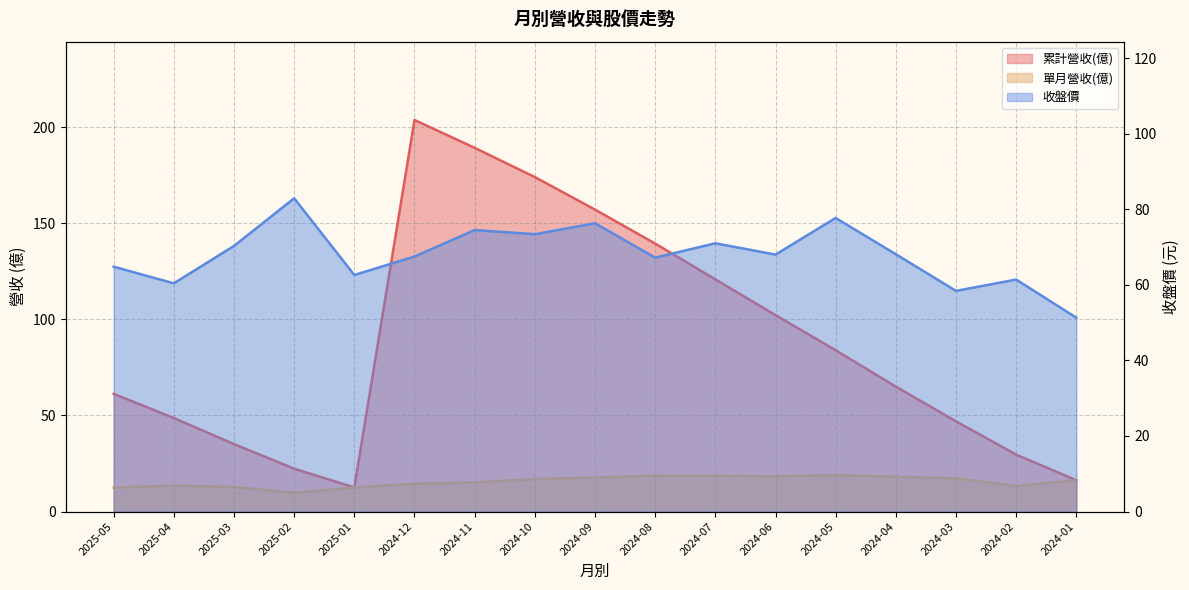

True or false: 單月營收(億) and 累計營收(億) intersect in this chart.

False